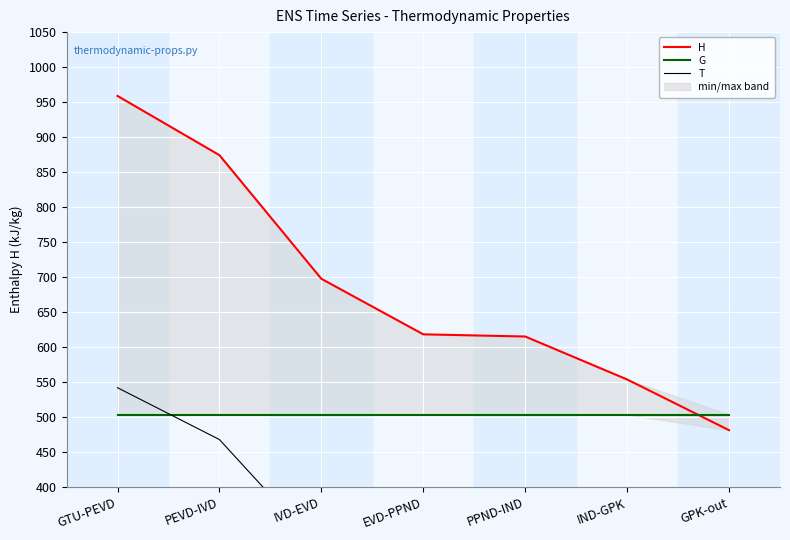

Where is G nearest to the value 503?

GTU-PEVD